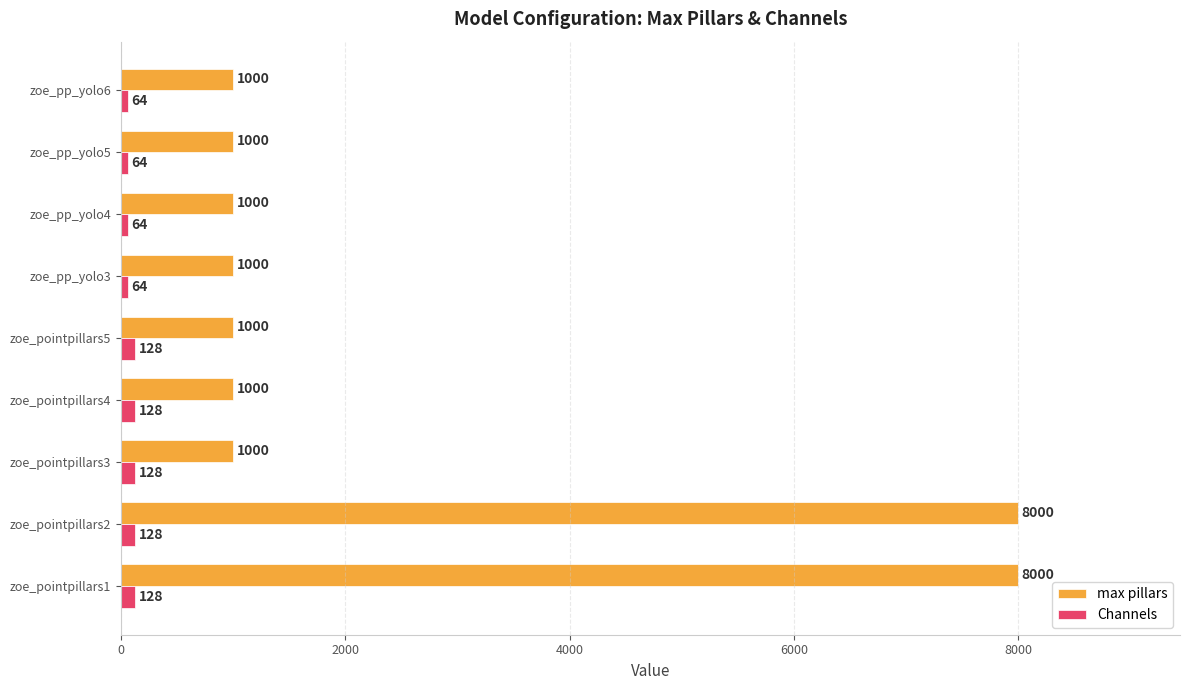

What is the sum of all max pillars values?

23000